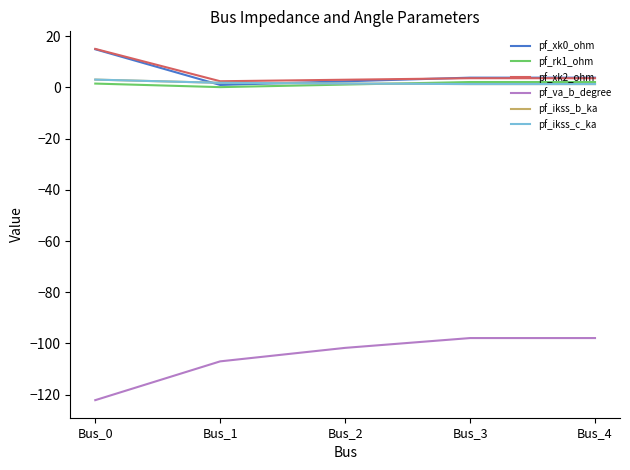

At which category is the sum across all series the highest?

Bus_0